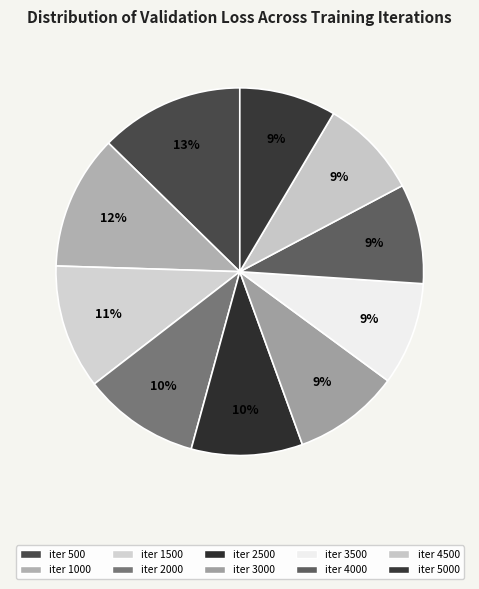

How many slices are in this pie chart?

10